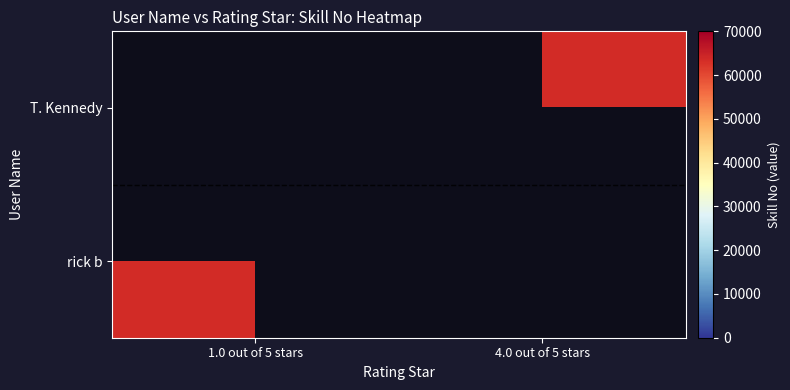

Rank the series by their maximum value, from lowest to highest.

T. Kennedy, rick b